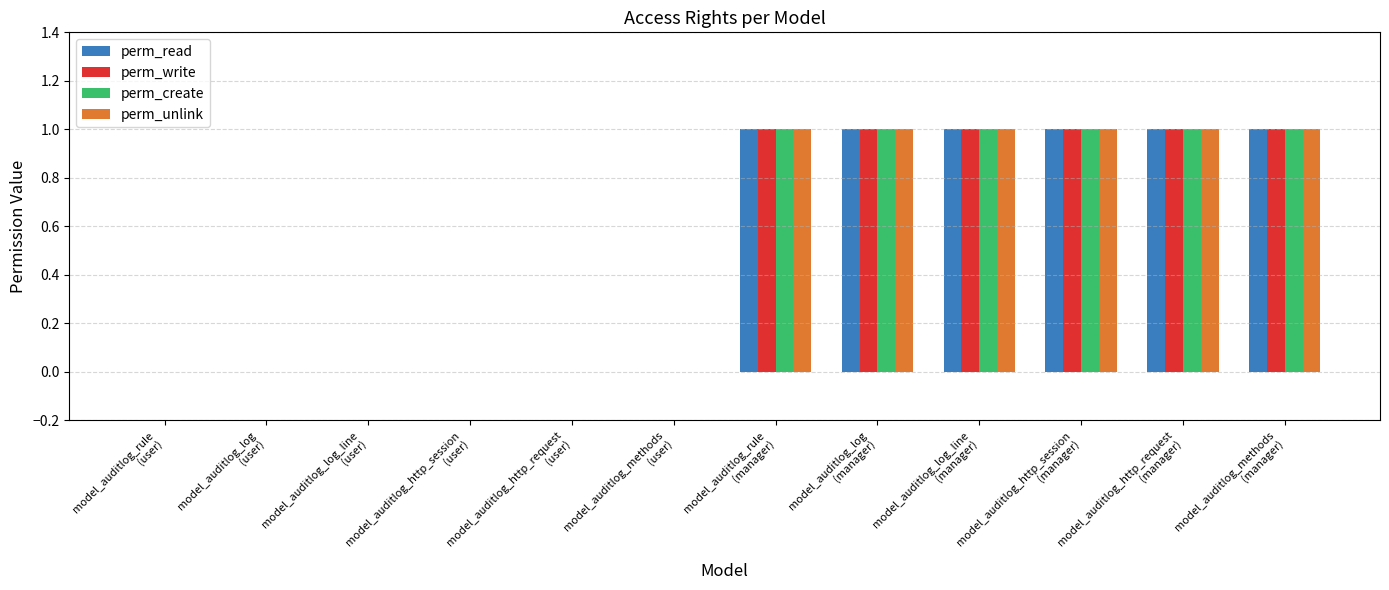

What is the sum of all perm_write values?

6